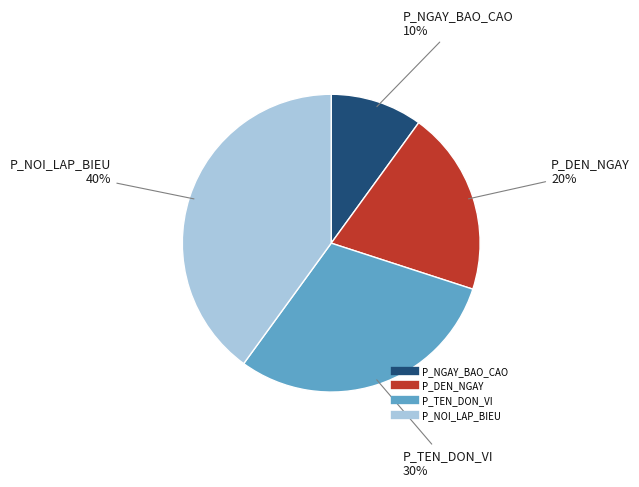

True or false: P_TEN_DON_VI accounts for 30% of the total.

True